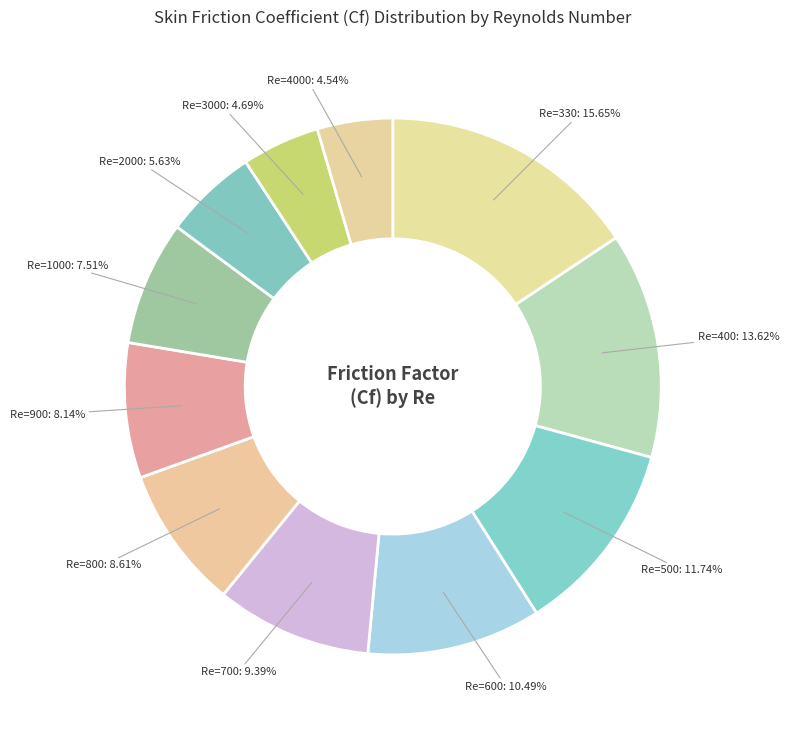

Which has a higher value, Re=800 or Re=500?

Re=500